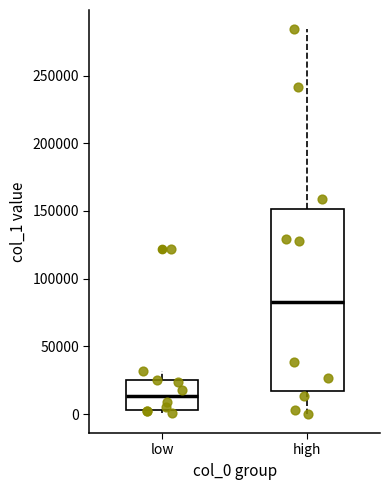

Comparing the boxes themselves (not the whiskers), which one is the tallest?

high